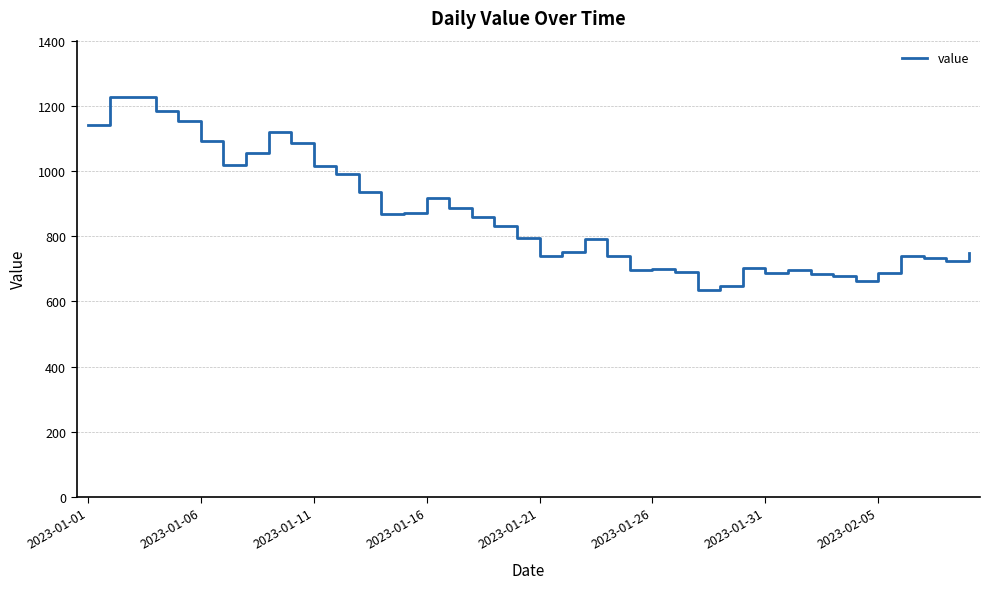

Count the number of categories in the chart.

40